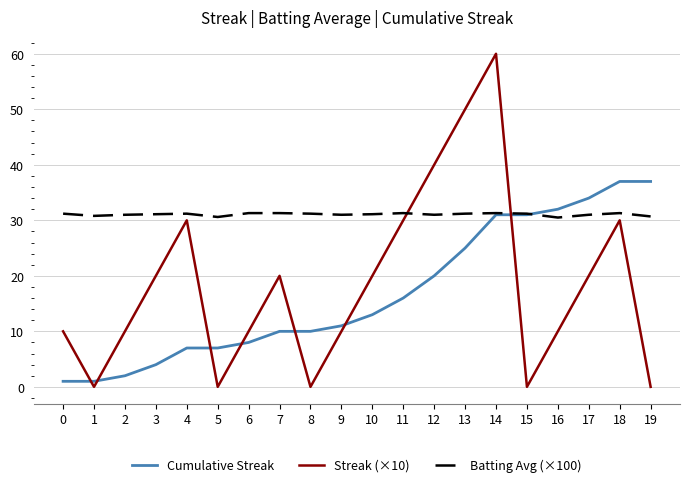

True or false: Streak (×10) has a value of 20.0 at 10.

True